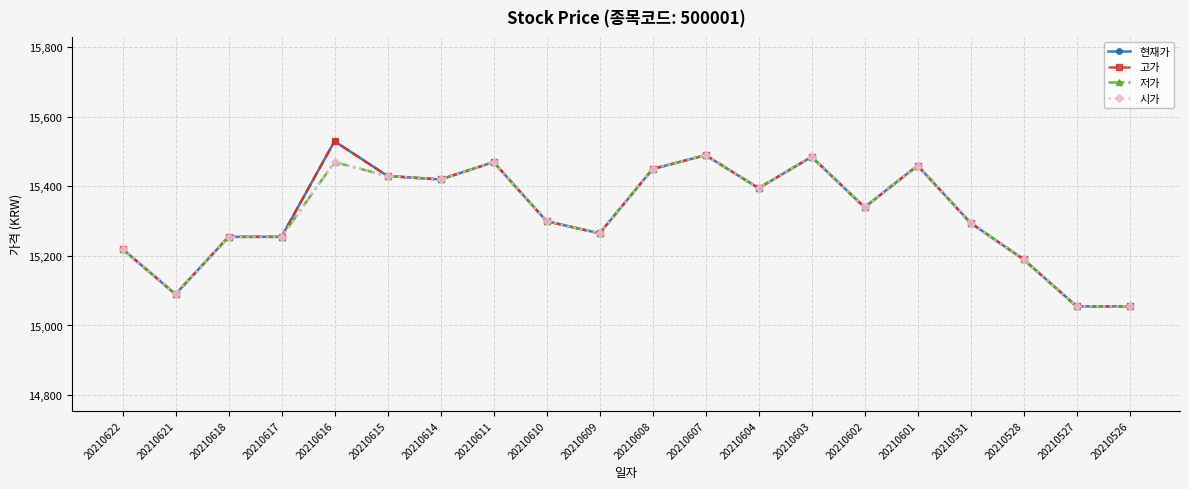

Does the chart have visible grid lines?

Yes